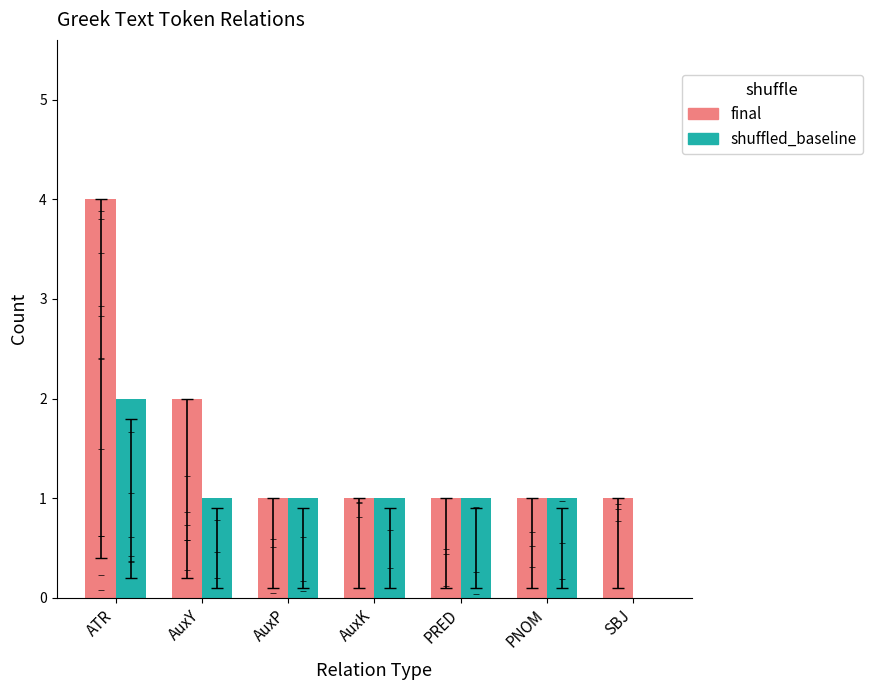

Which series has the largest total across all categories?

final